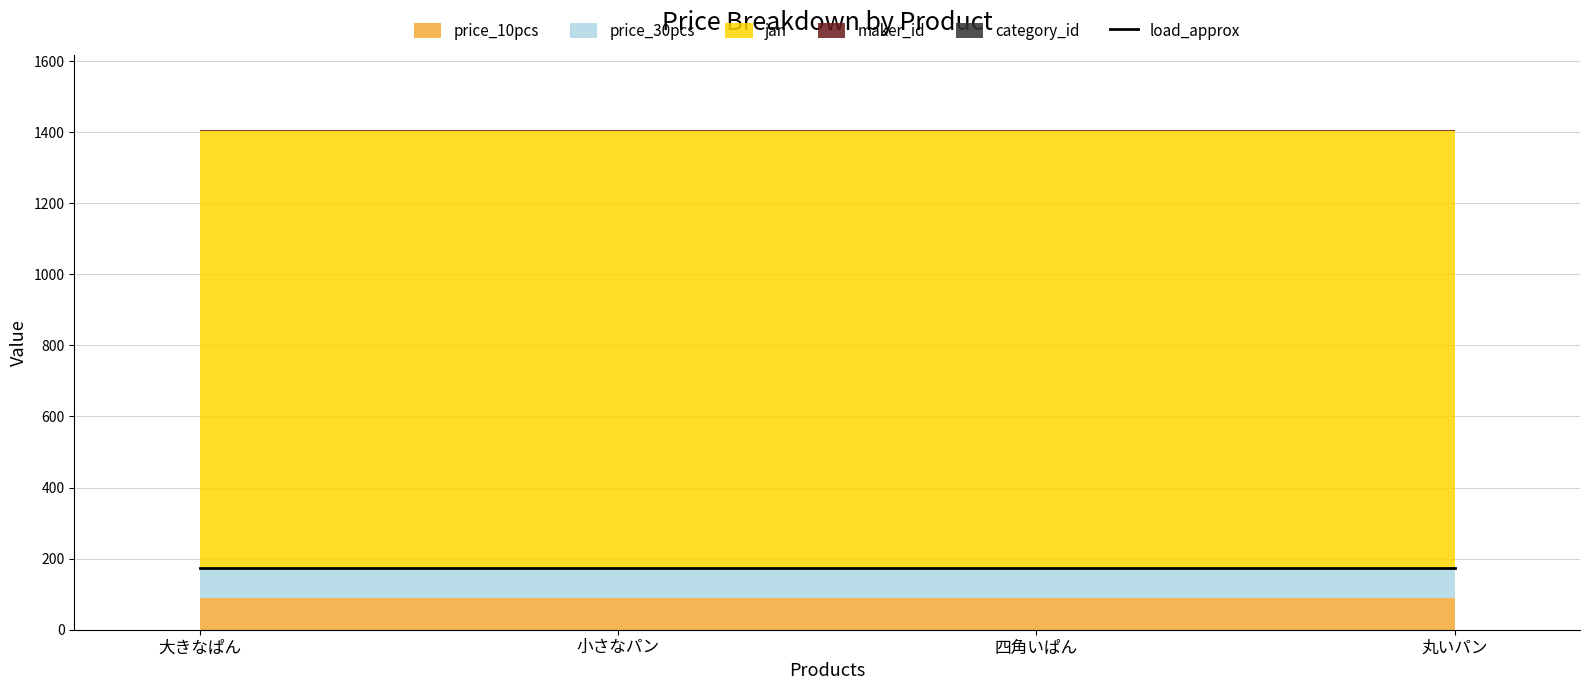

True or false: category_id and price_10pcs cross at least once.

False